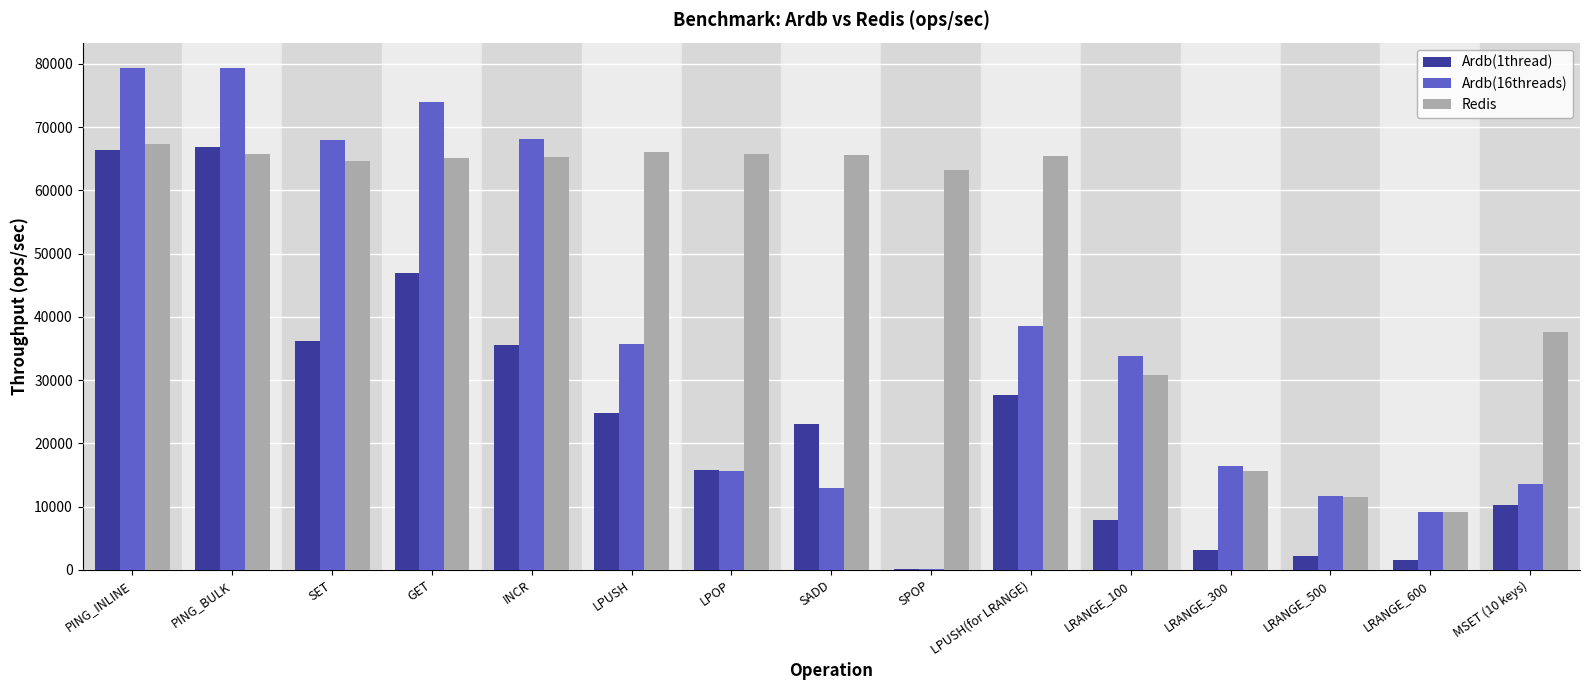

Where does the Ardb(16threads) series first go above 33828?

PING_INLINE